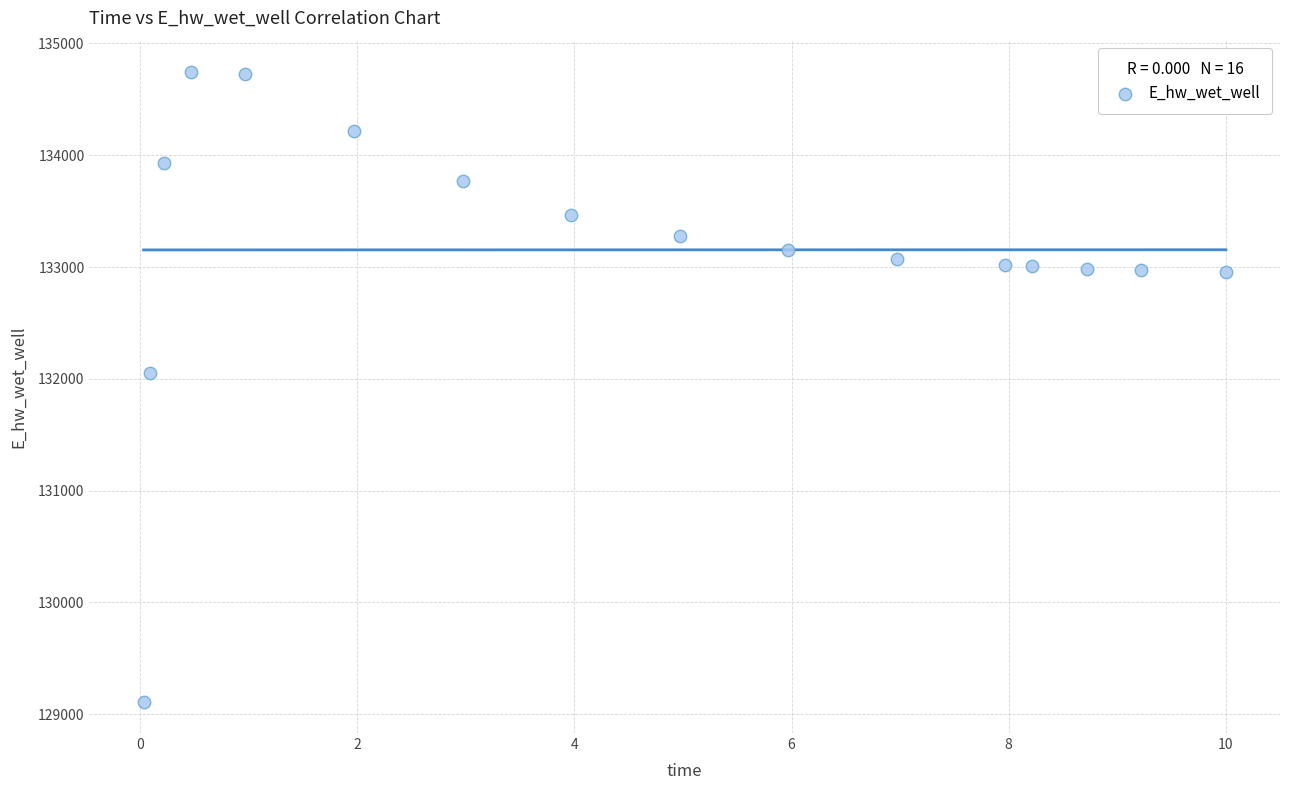

What is the range of X values (max minus min)?

10.0